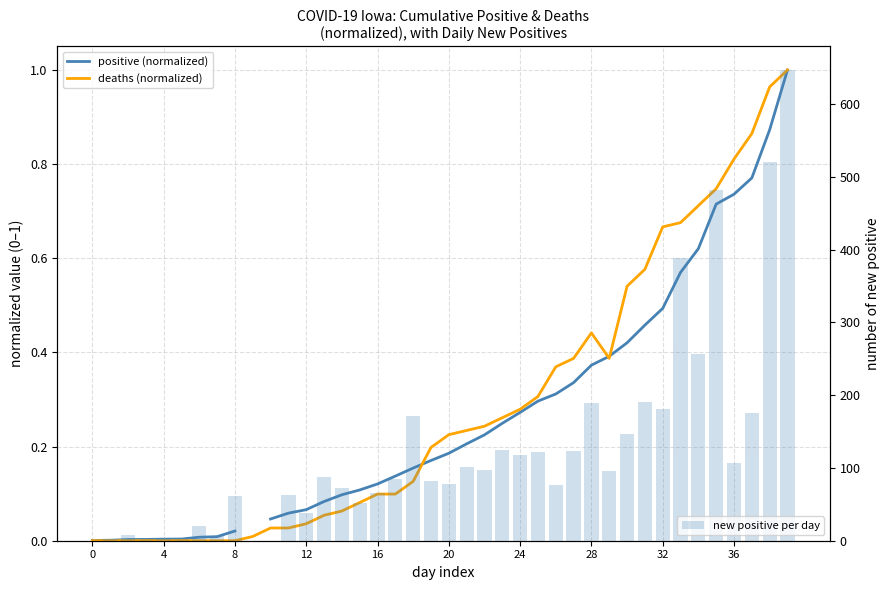

What are all the series names shown in the legend?

positive (normalized), deaths (normalized), new positive per day